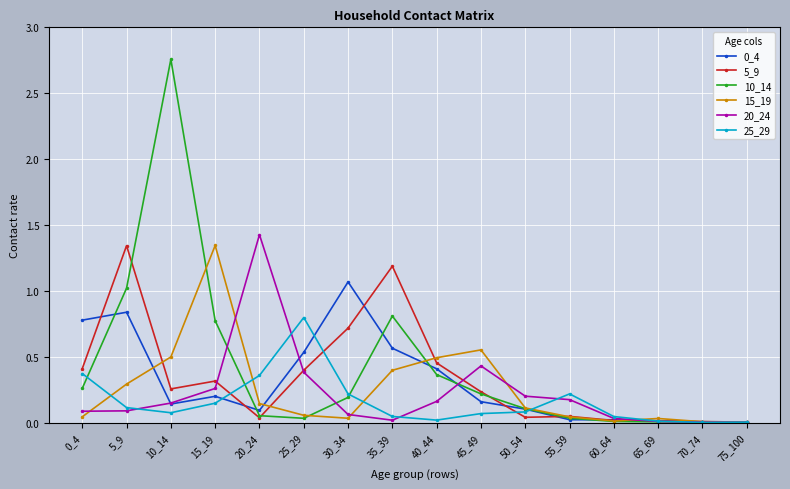

What is the value of the 10_14 point at the 2nd from the left?

1.0